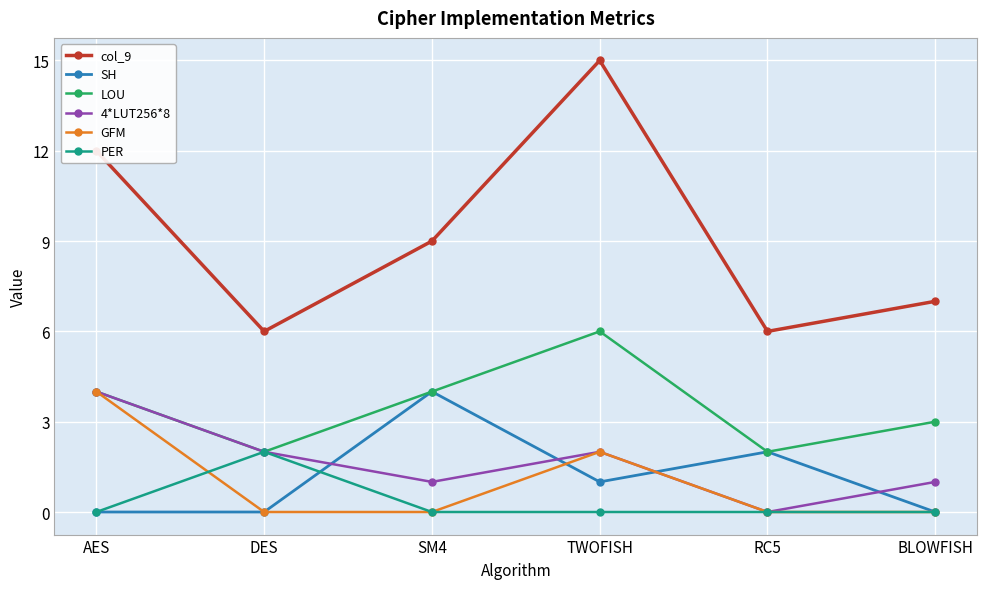

What value does the SH series have at SM4?

4